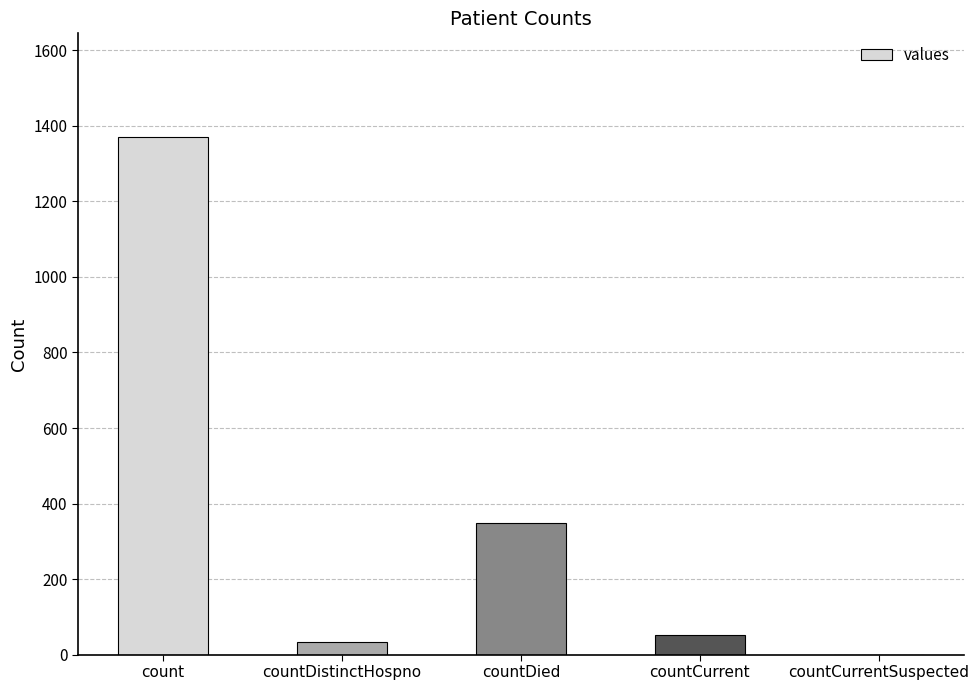

The chart shows a value of 52 at countCurrent. True or false?

True